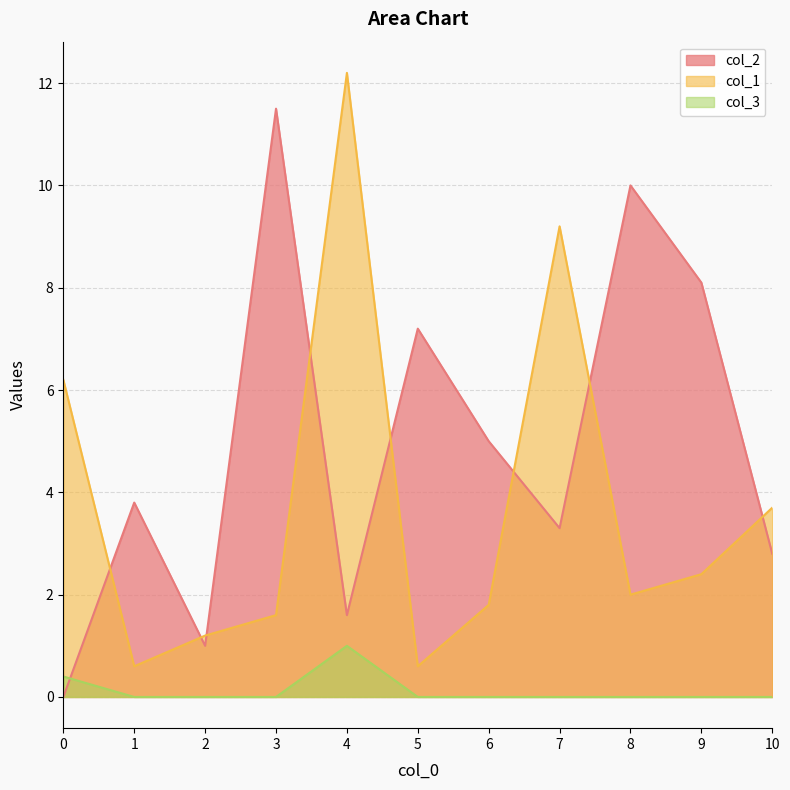

What is the sum of the col_1 values at 7 and 2?

10.4